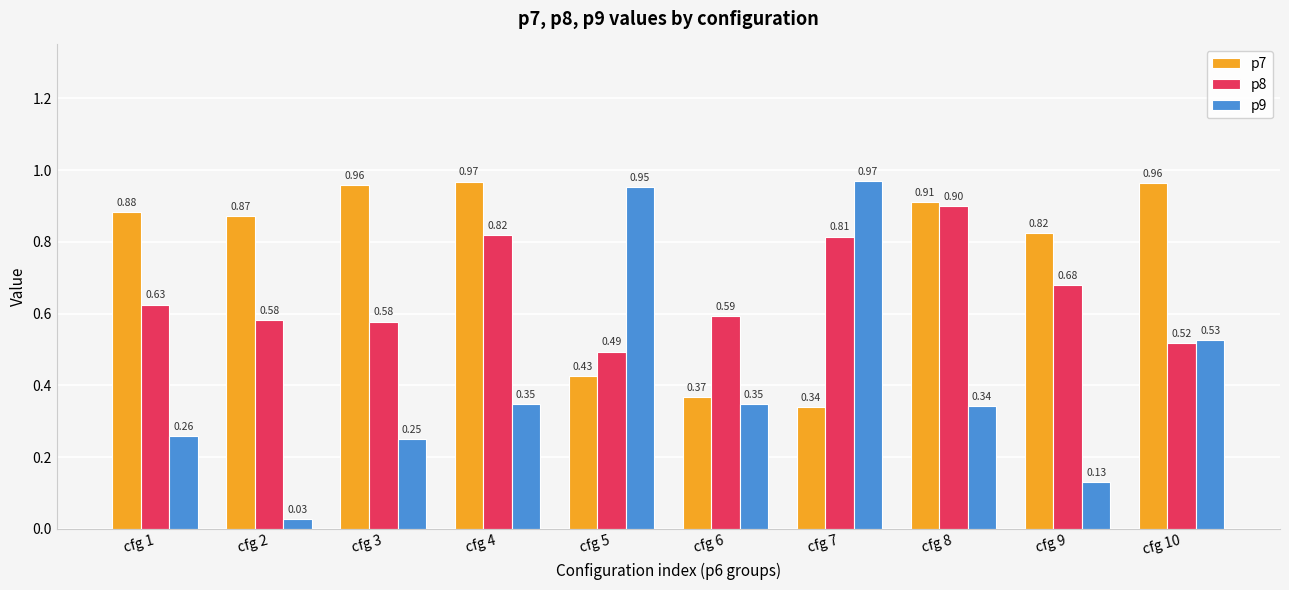

Rank the series by their average value, from highest to lowest.

p7, p8, p9